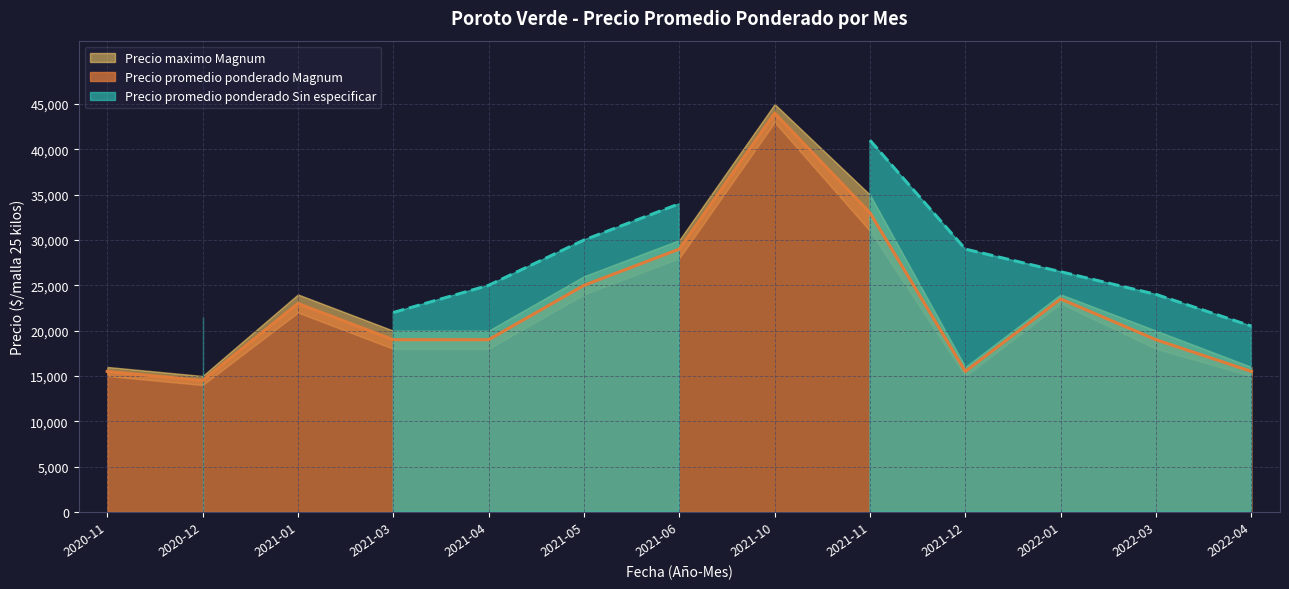

What is the label of the 5th point from the right?

2021-11